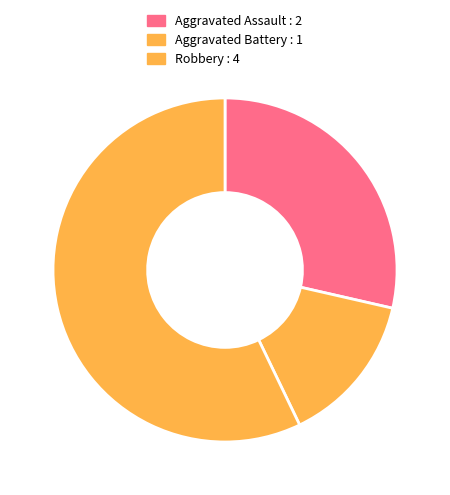

Rank the categories by value from highest to lowest.

Robbery, Aggravated Assault, Aggravated Battery